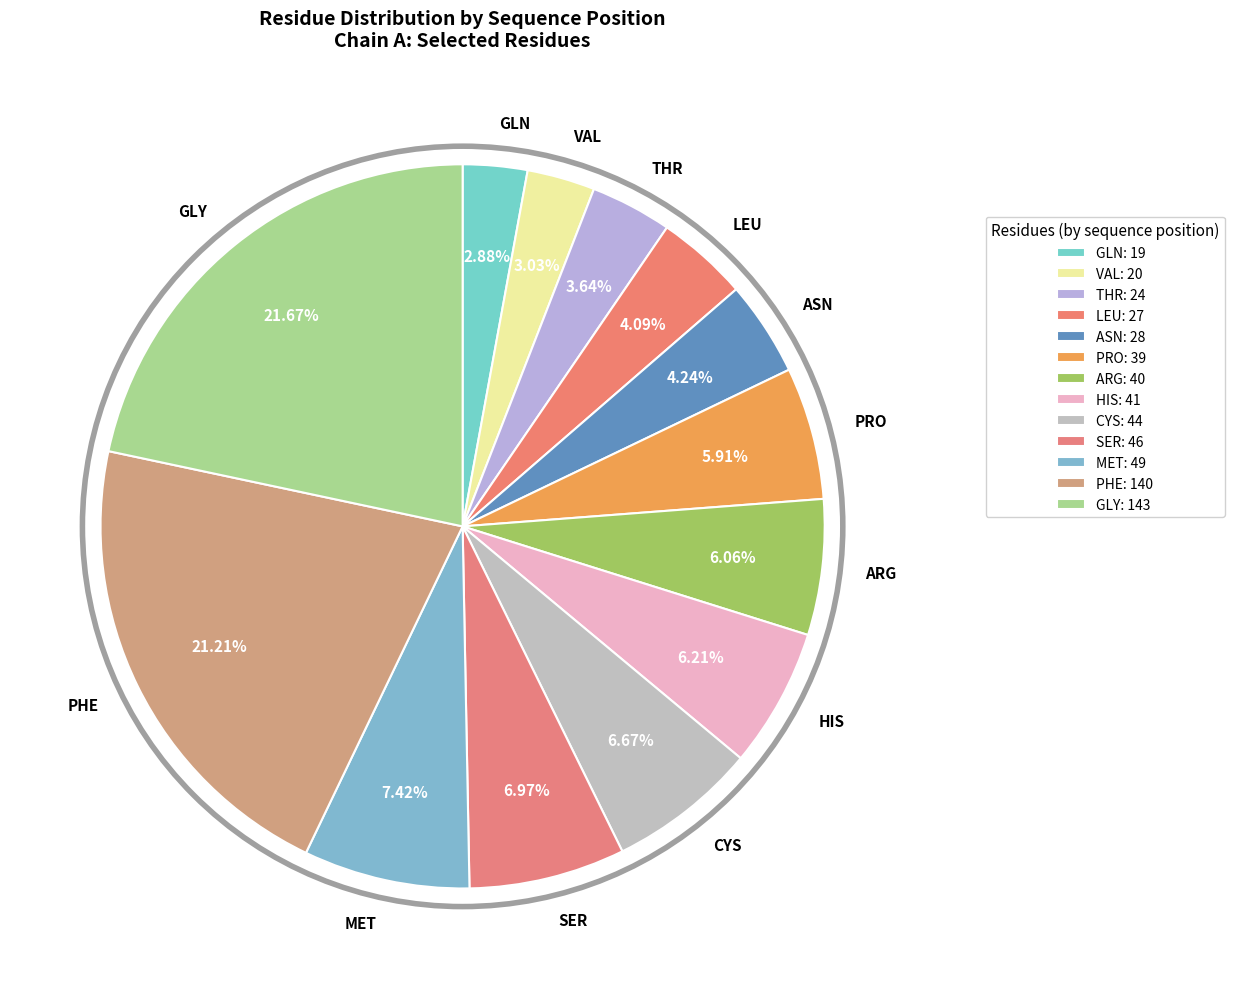

Does any single category account for the majority?

No